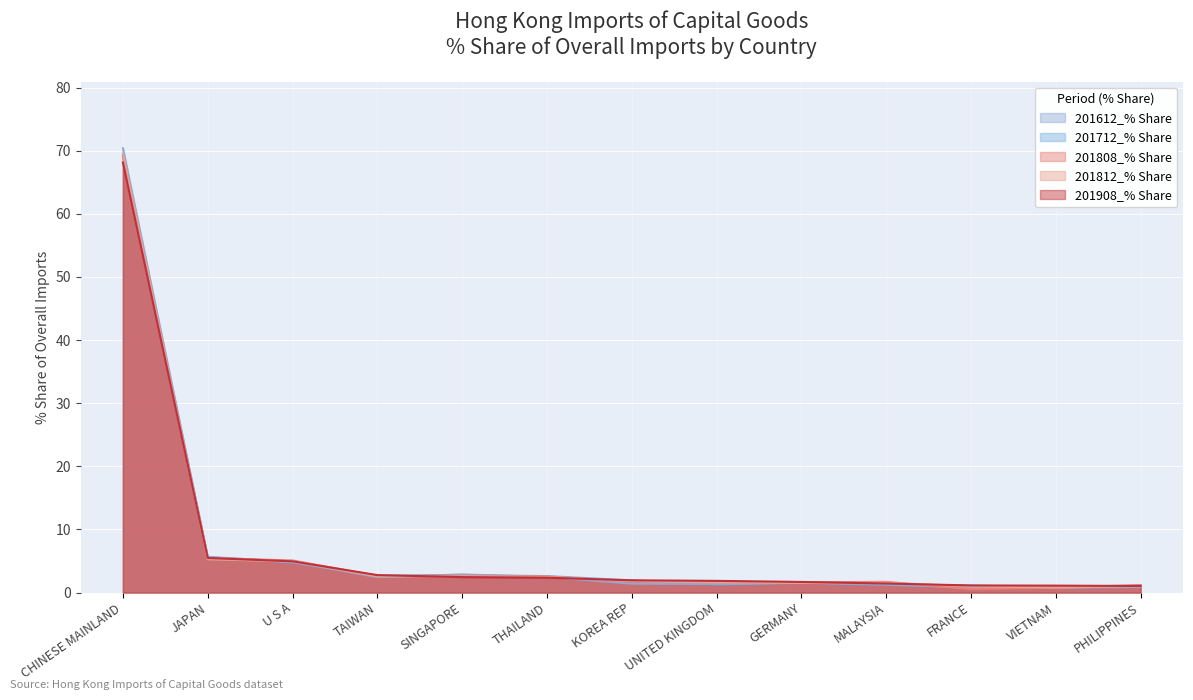

Which series has the widest spread of values?

201612_% Share